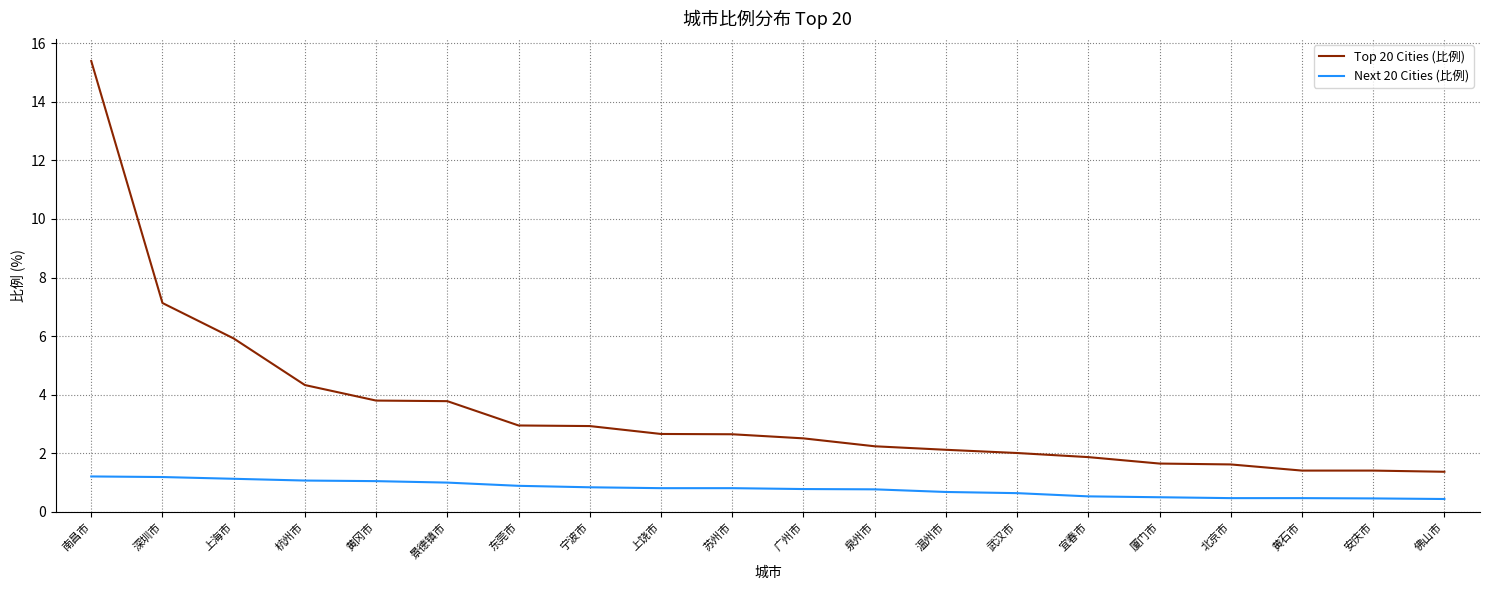

Rank the series by their maximum value, from highest to lowest.

Top 20 Cities (比例), Next 20 Cities (比例)